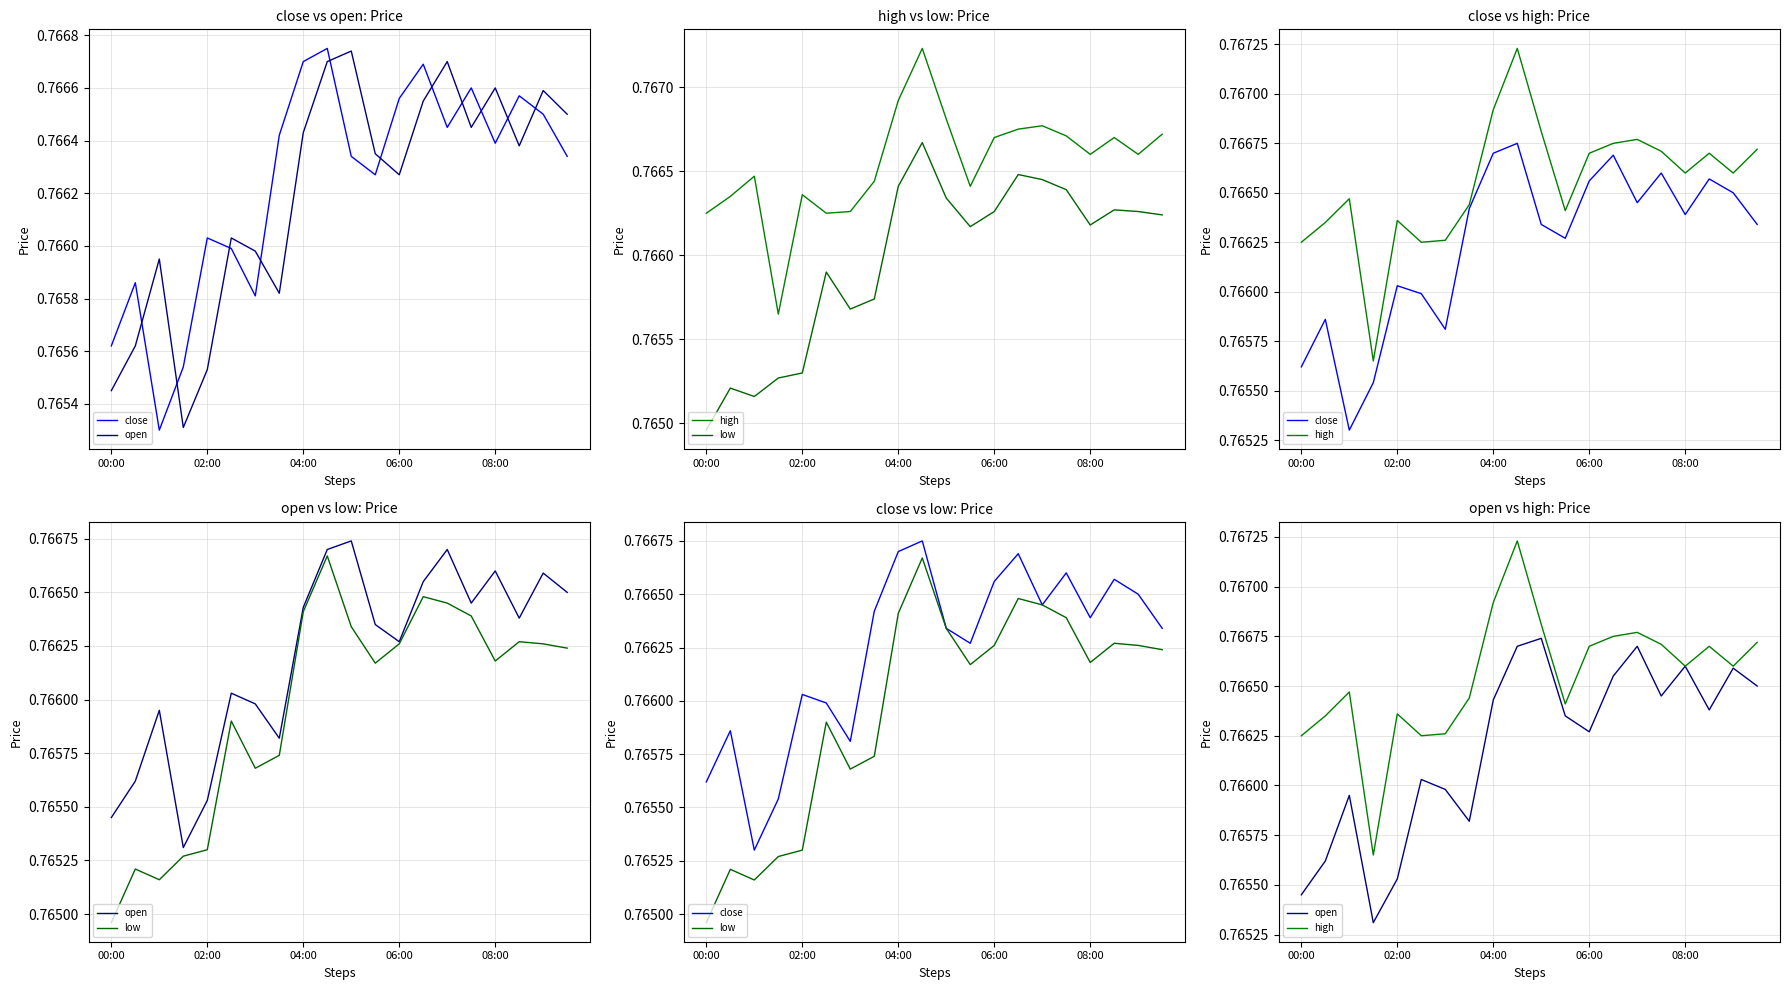

Read the close value at 00:00.

0.8